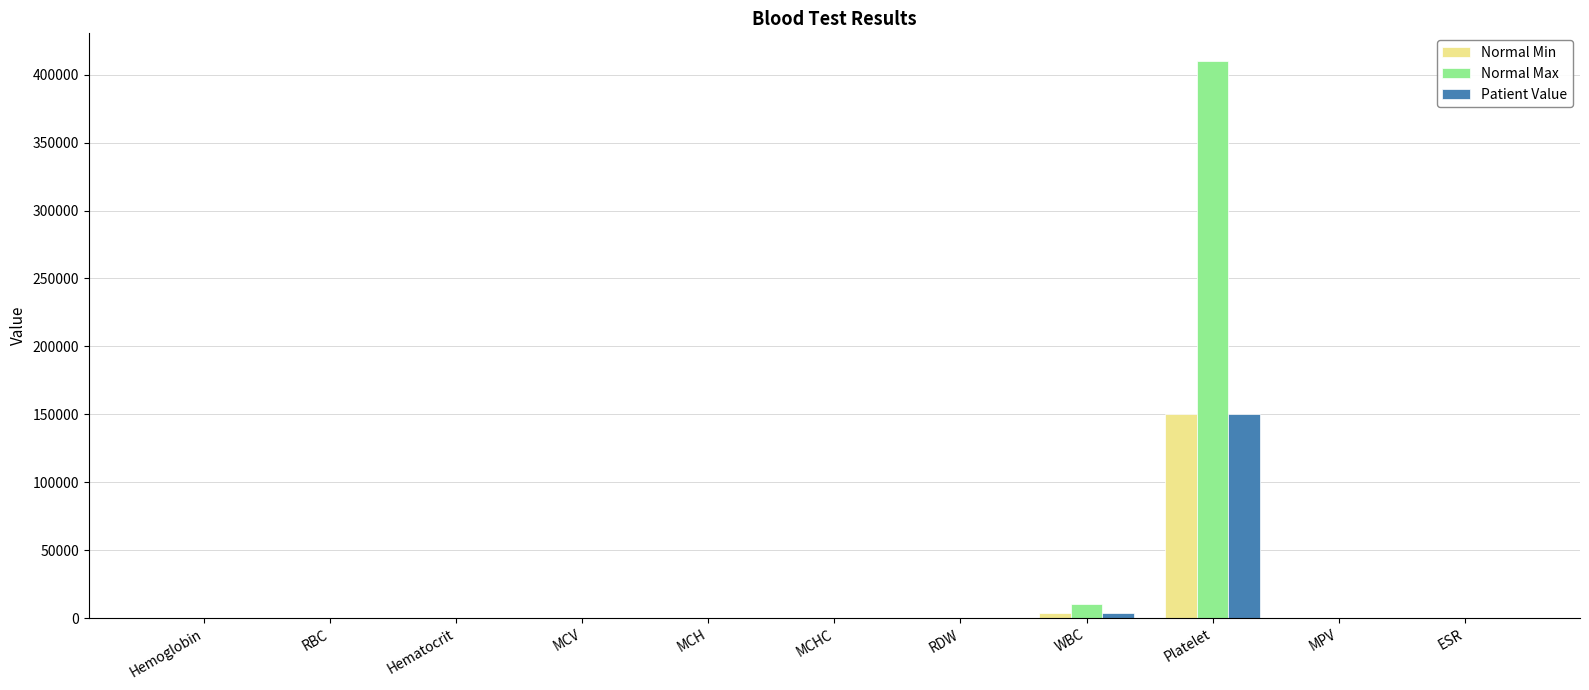

How many categories are shown in the chart?

11